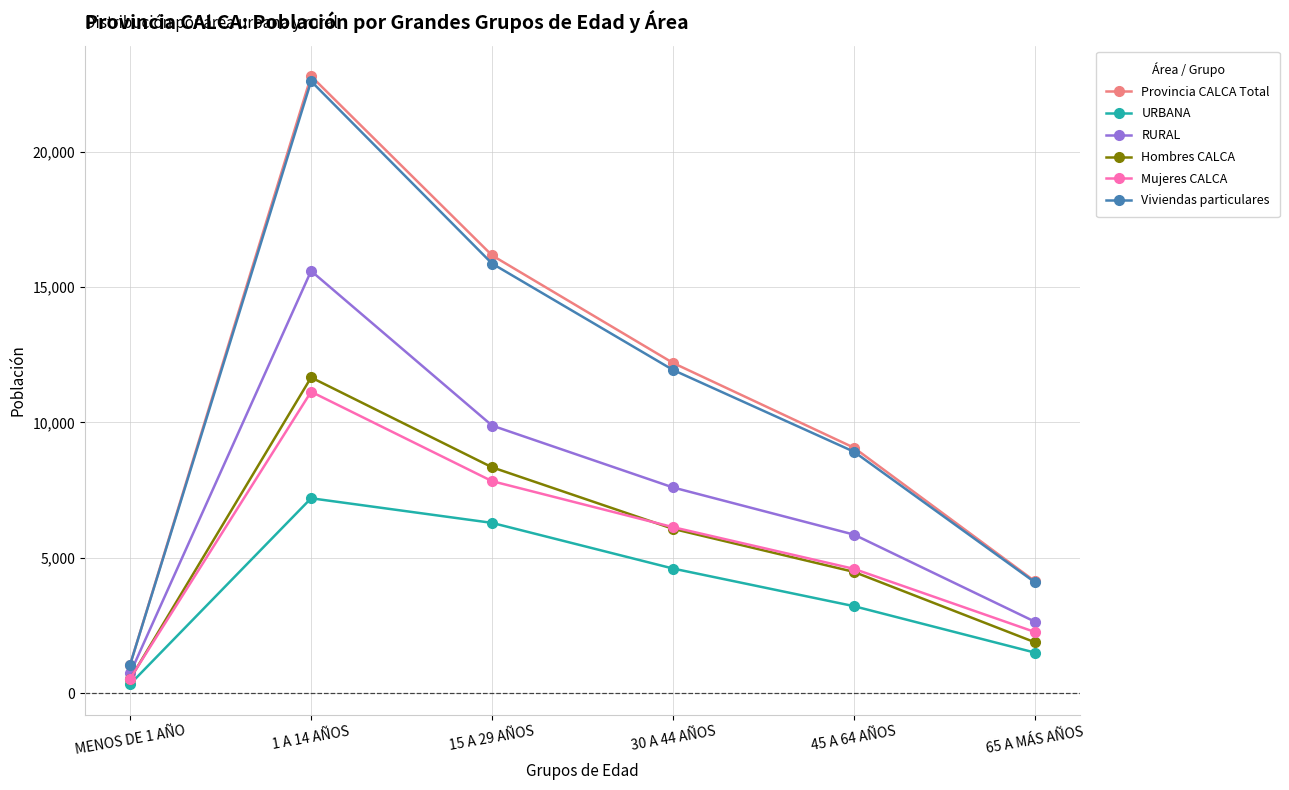

Count the number of data series in this chart.

6